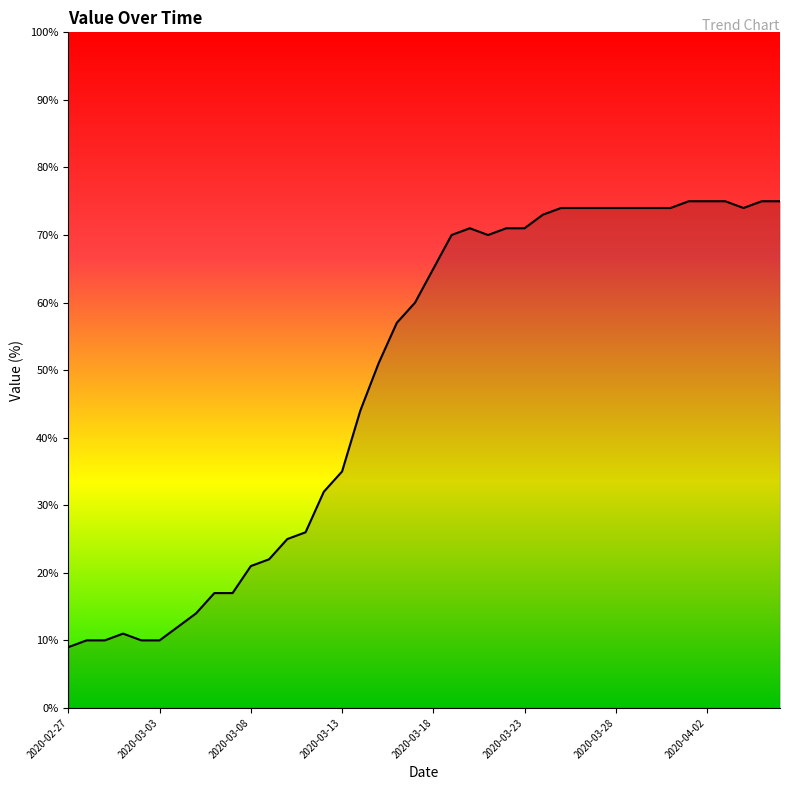

Reading left to right, what are all the values shown in this chart?

9	10	10	11	10	10	12	14	17	17	21	22	25	26	32	35	44	51	57	60	65	70	71	70	71	71	73	74	74	74	74	74	74	74	75	75	75	74	75	75